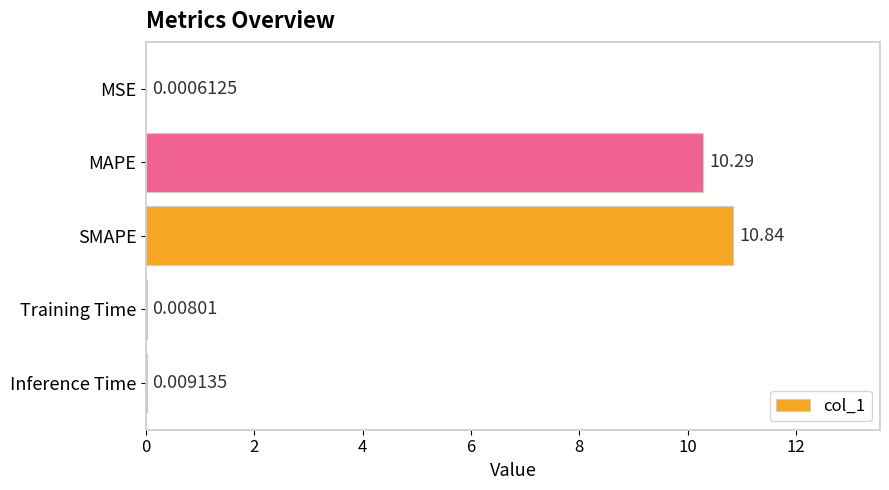

Which category has the highest value across all series?

SMAPE